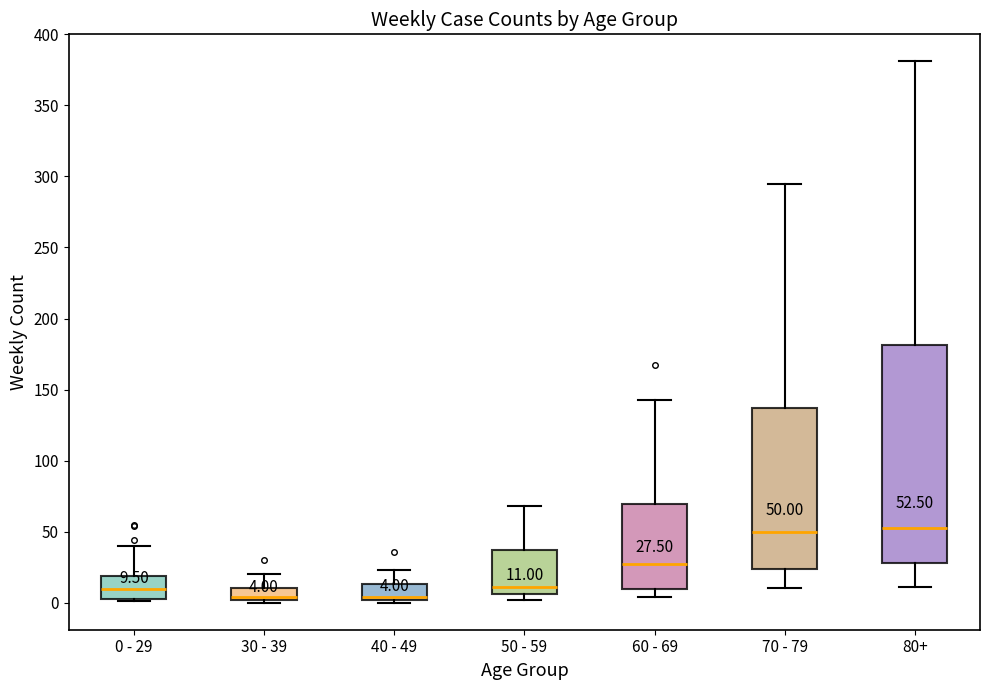

Which box is the tallest, from its lower edge to its upper edge?

80+